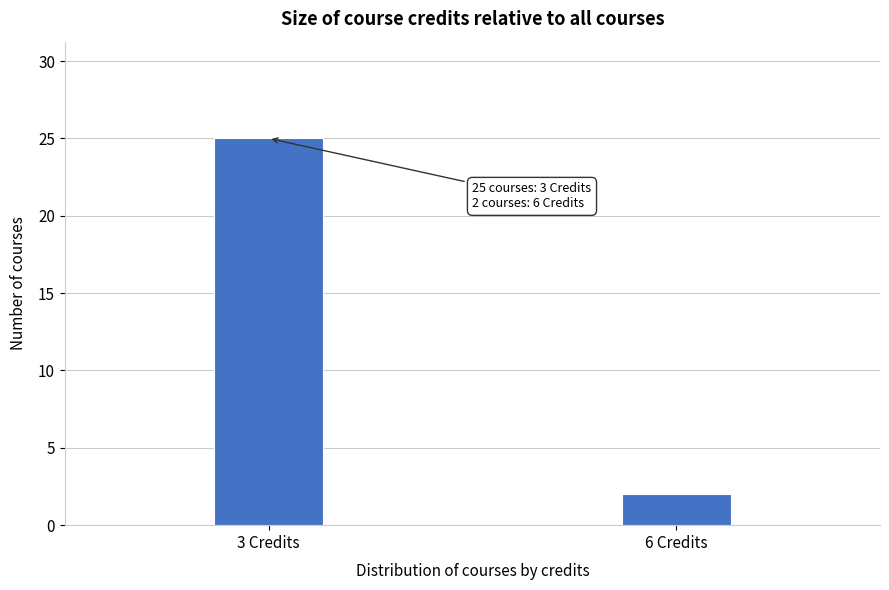

Reading right to left, list all the values displayed in this chart.

6 Credits=2	3 Credits=25